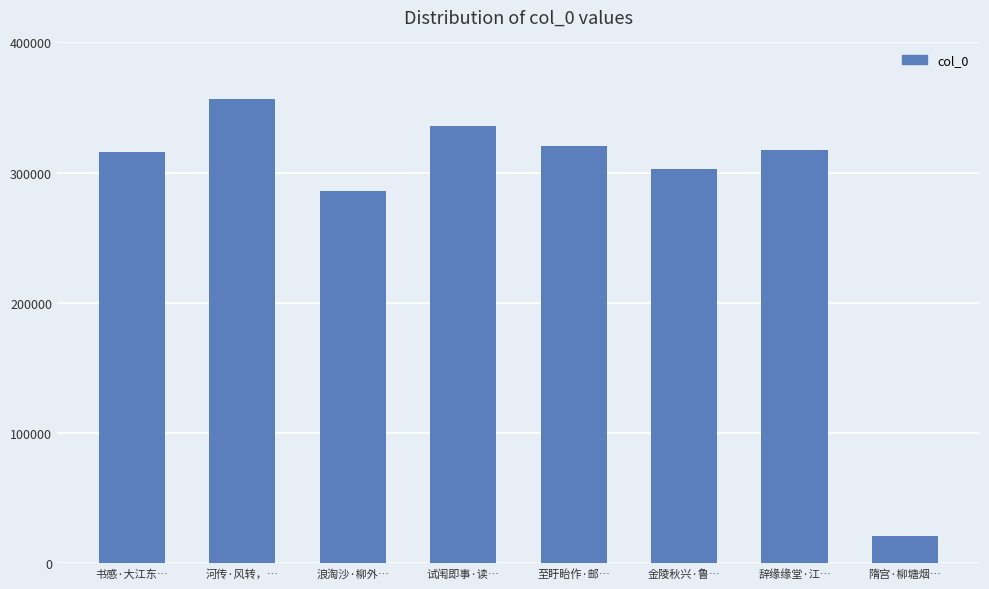

Between 辞缘缘堂·江… and 金陵秋兴·鲁…, which is larger?

辞缘缘堂·江…